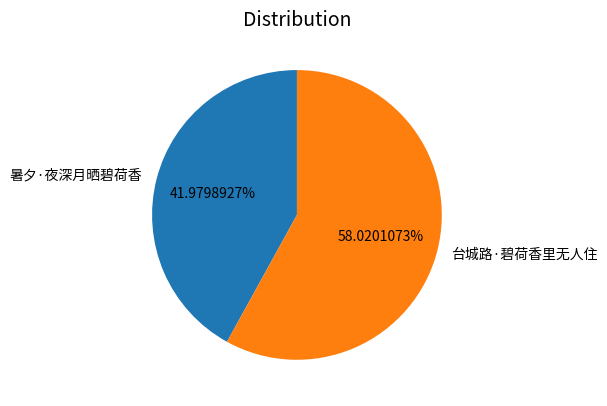

What is the majority slice?

台城路·碧荷香里无人住